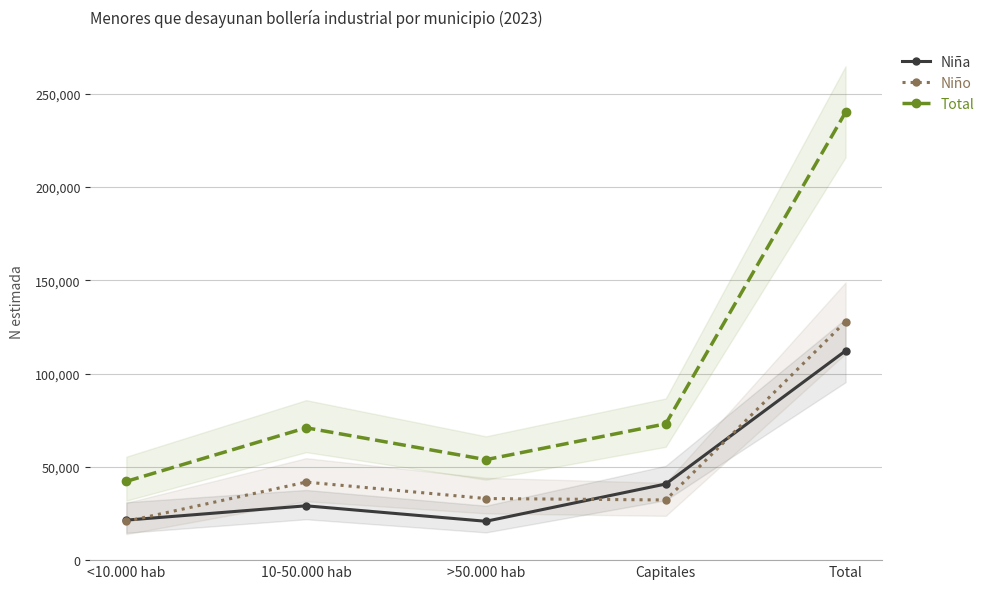

Which category has the lowest value in the Total series?

<10.000 hab